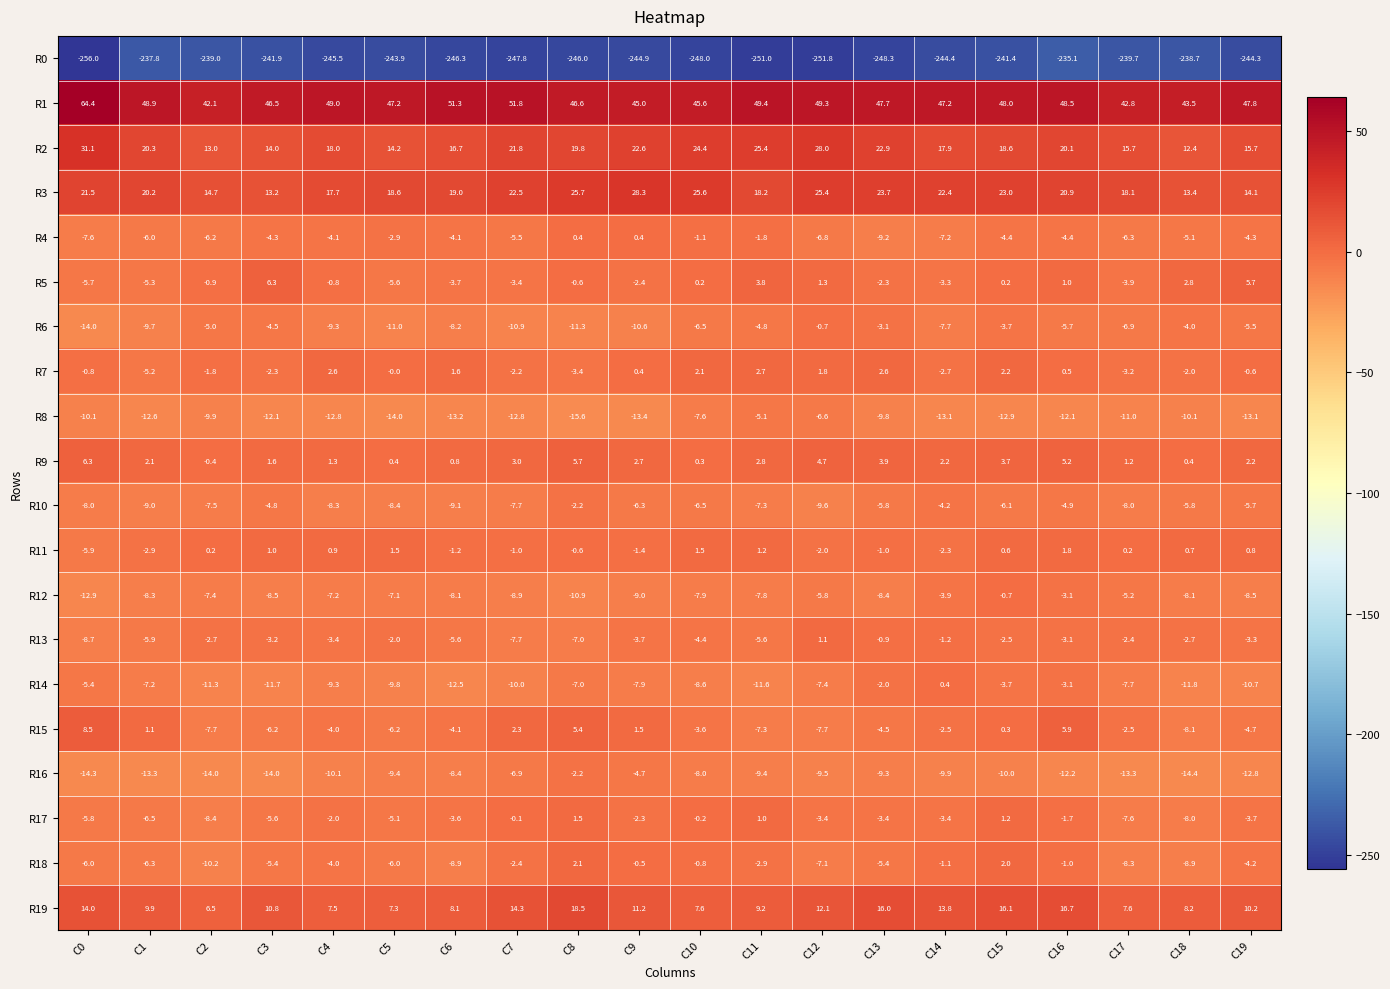

What is the total value across all series at C3?

-231.1